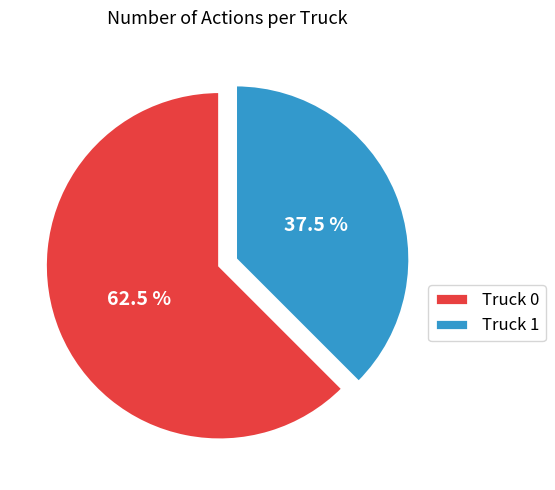

Count the number of slices in the pie.

2